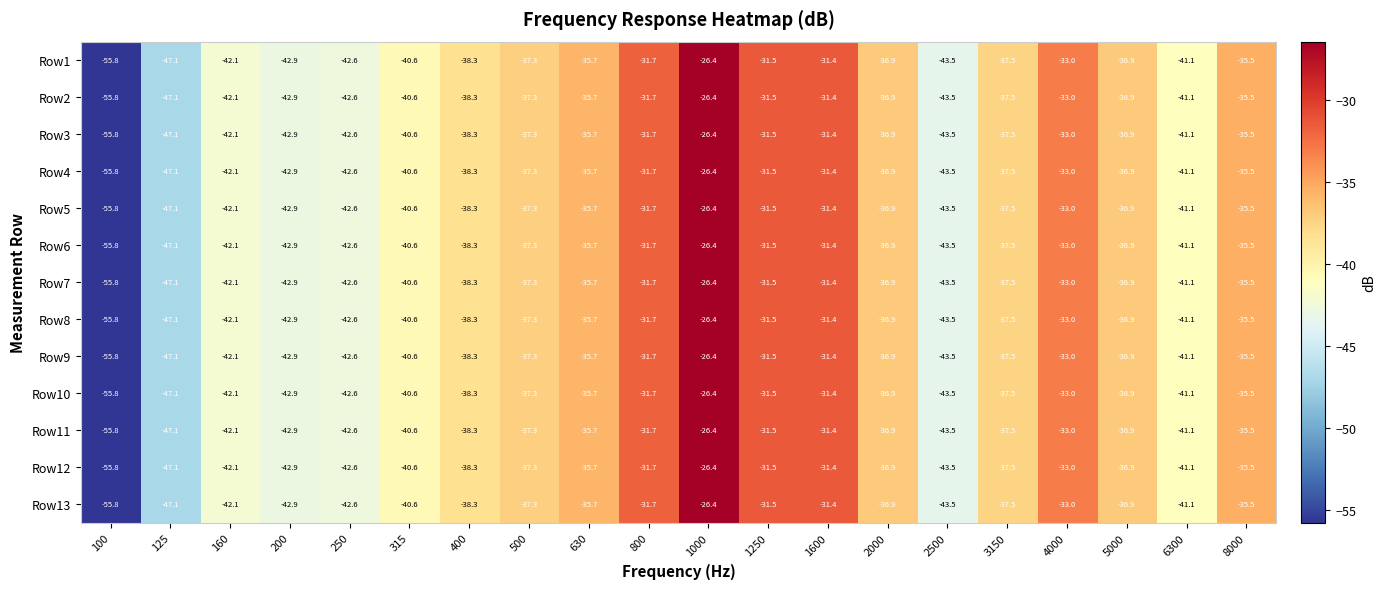

What is the average value of the Row3 series?

-38.4